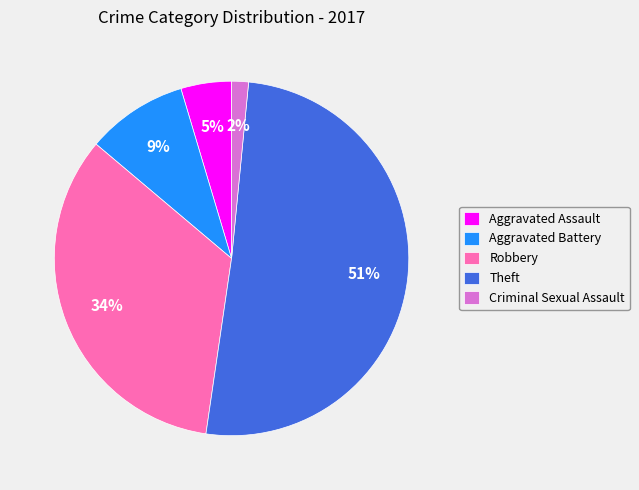

Rank the categories by value from lowest to highest.

Criminal Sexual Assault, Aggravated Assault, Aggravated Battery, Robbery, Theft